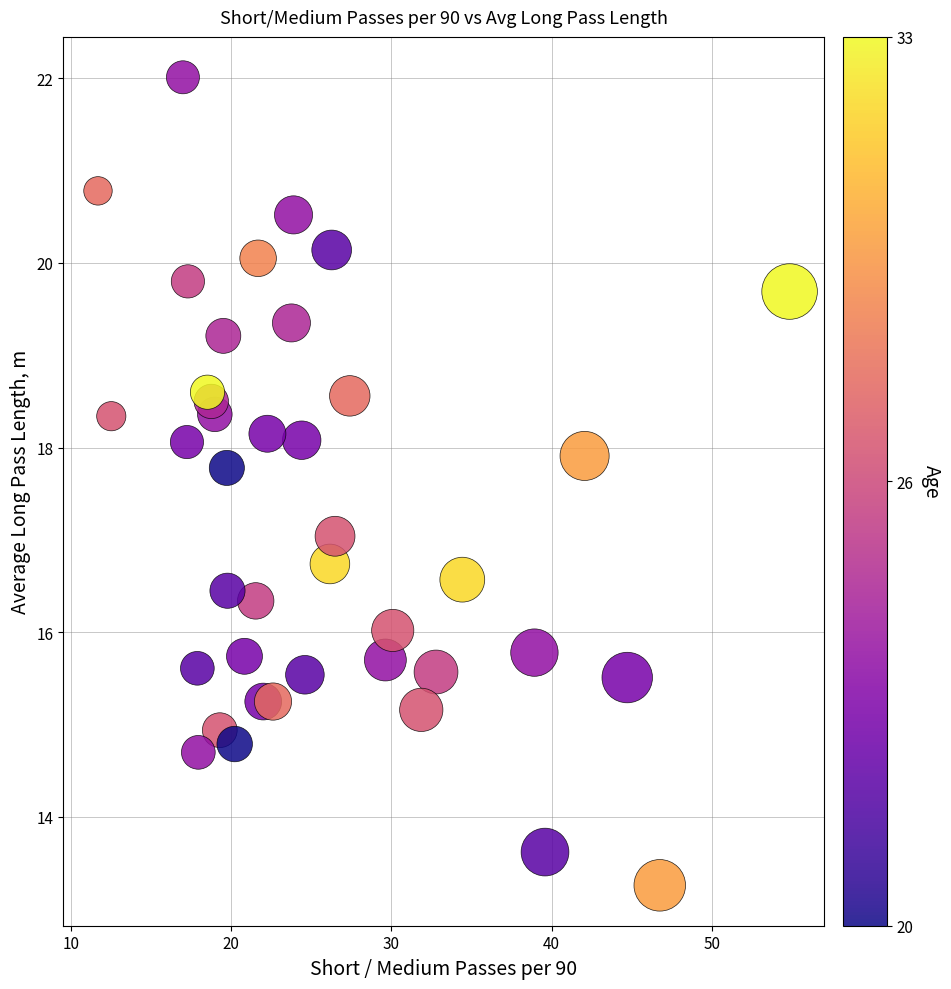

What is the range of X values (max minus min)?

43.2